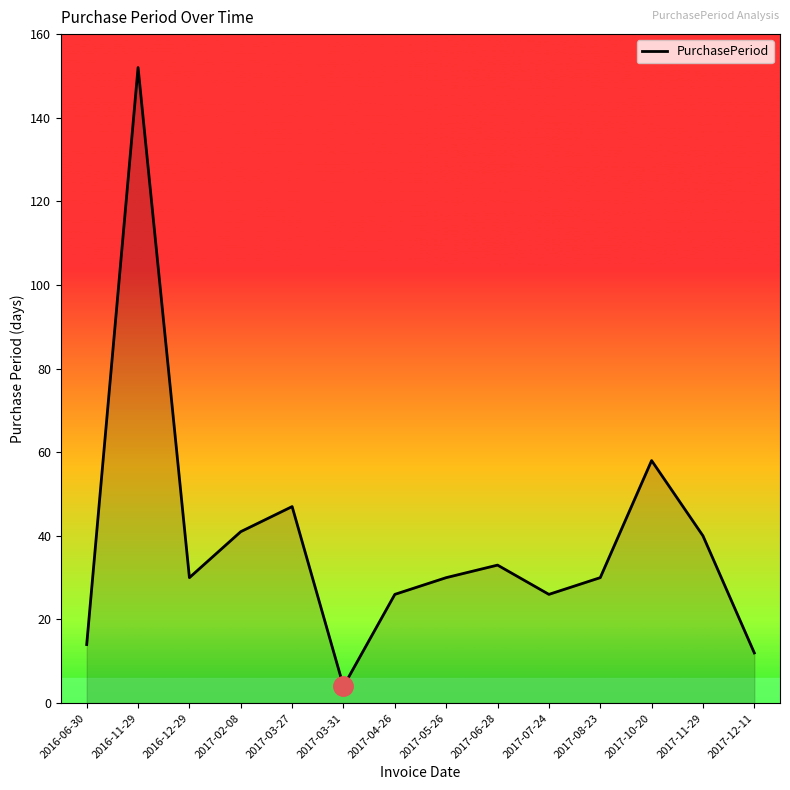

How many lines are shown in the chart?

1